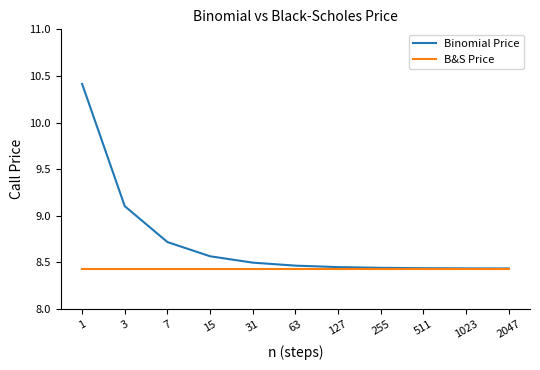

Rank the series by their maximum value, from lowest to highest.

B&S Price, Binomial Price